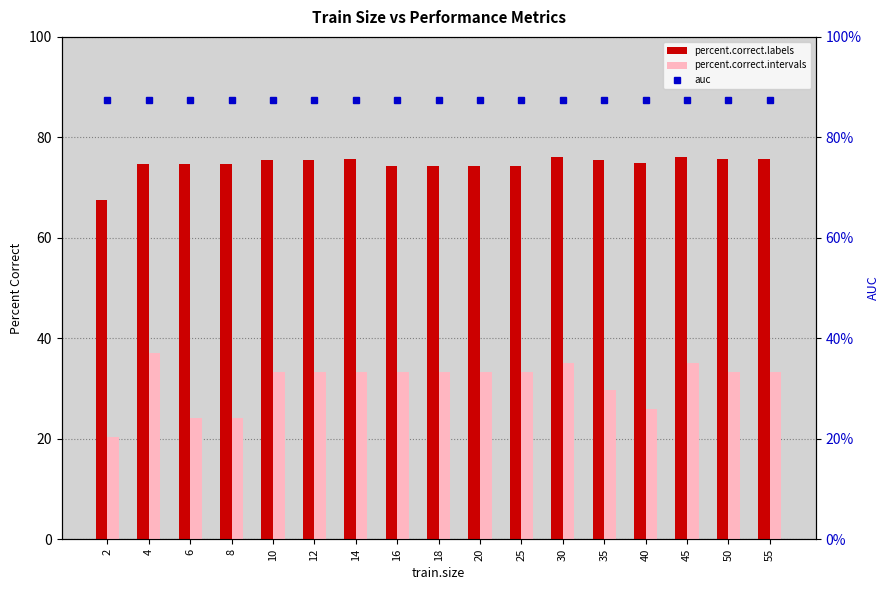

At how many categories does at least one series exceed 40?

17